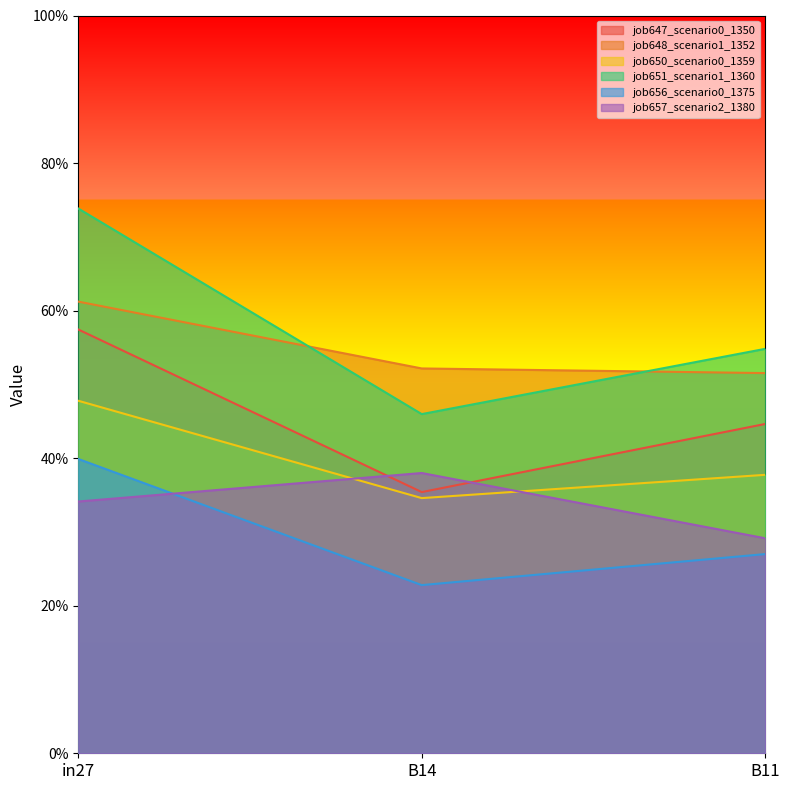

What is the label of the 1st point from the right?

B11